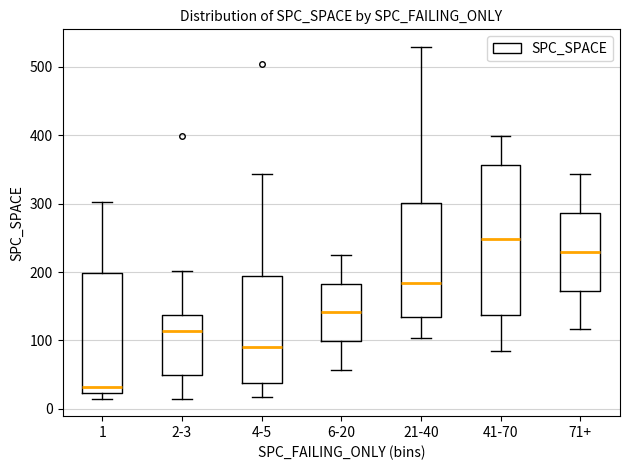

Reading left to right, transcribe this box plot: for each box, give where its median line is, the range the box spans, and where its two whiskers end, as read against the y-axis. The values are not printed on the chart, so give them approximately, as read against the axis.

1: median 30, box 20 to 200, whiskers 20 (just below the box's lower edge) to 300
2-3: median 110, box 50 to 140, whiskers 20 to 200
4-5: median 90, box 40 to 190, whiskers 20 to 340
6-20: median 140, box 100 to 180, whiskers 60 to 230
21-40: median 180, box 130 to 300, whiskers 100 to 530
41-70: median 250, box 140 to 360, whiskers 90 to 400
71+: median 230, box 170 to 290, whiskers 120 to 340